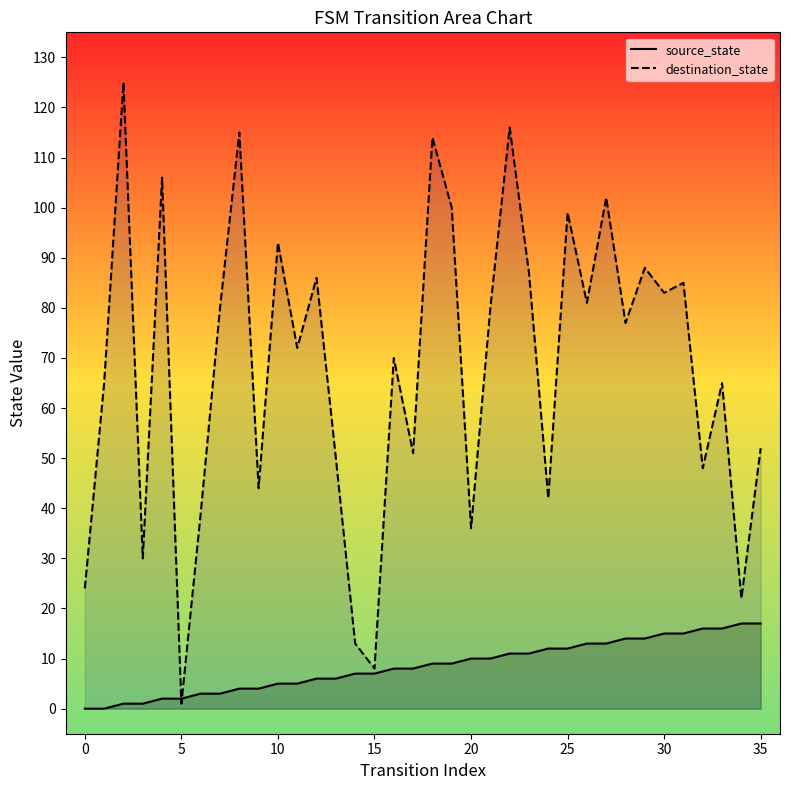

Rank the series by their average value, from lowest to highest.

source_state, destination_state